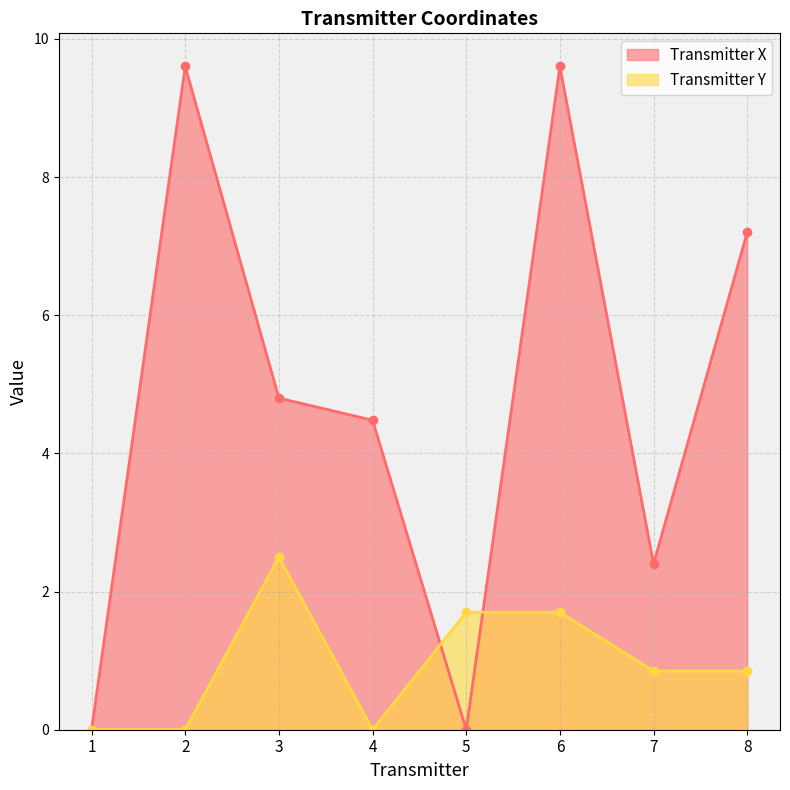

Between which two adjacent categories do Transmitter Y and Transmitter X first intersect?

4 and 5